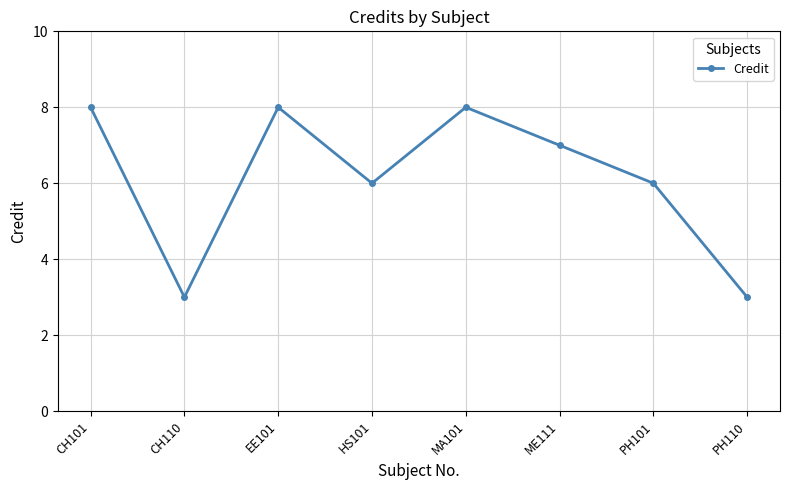

What is the minimum value shown in the chart?

3